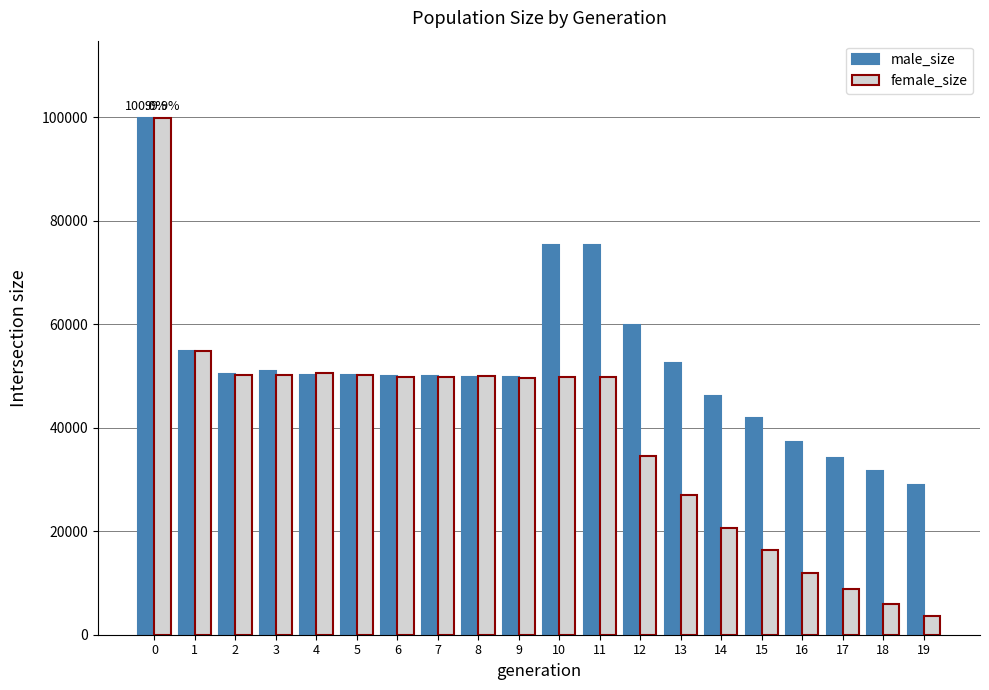

Are the bars grouped side by side (vs. stacked)?

Yes